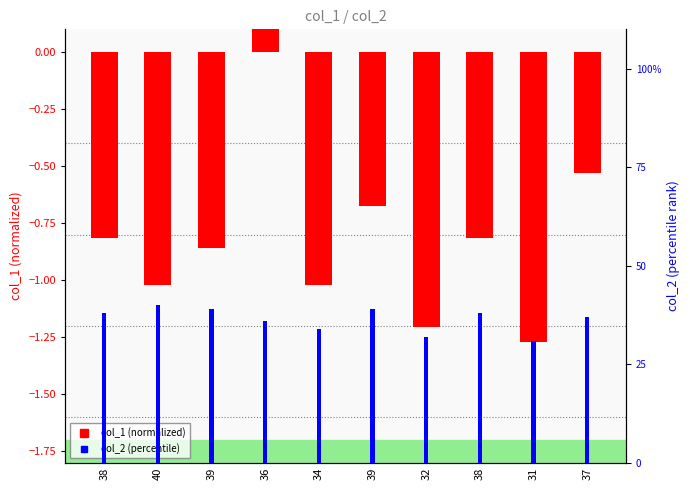

True or false: col_1 (normalized) has a value of -1.7 at 32.

False